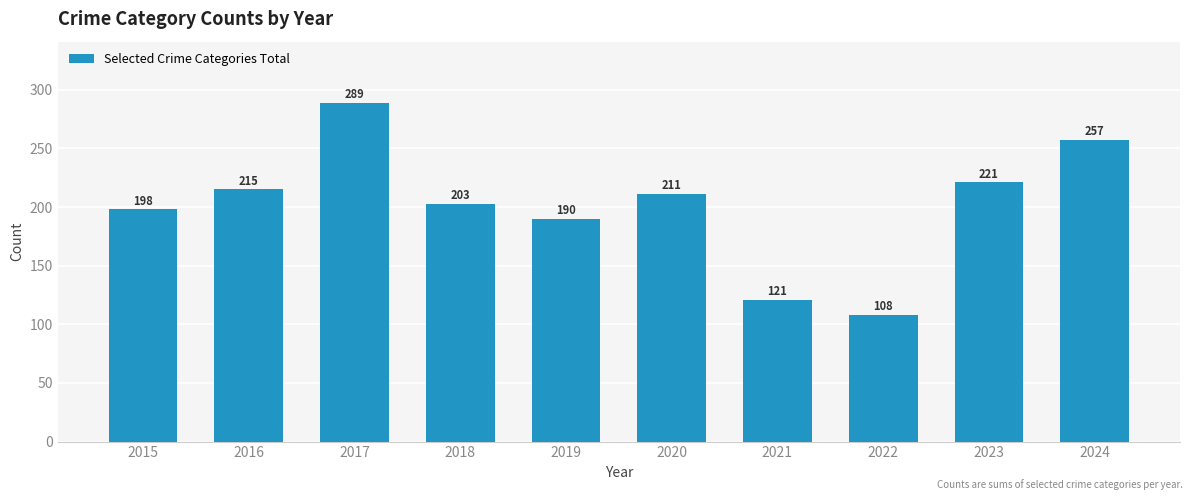

At which label is the value closest to 198?

2015